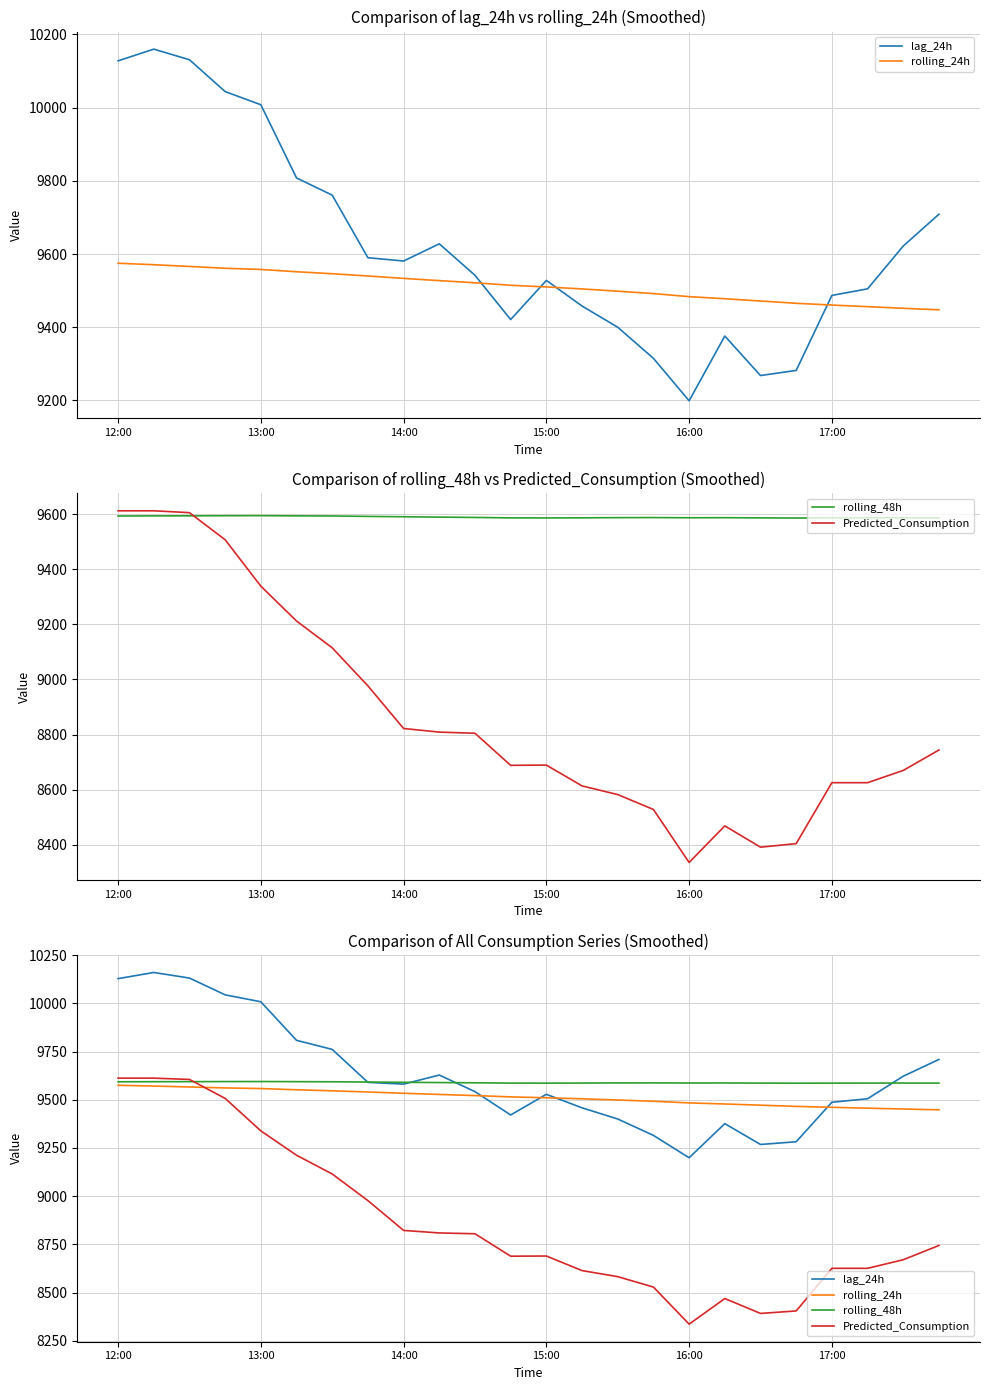

True or false: rolling_24h and lag_24h intersect in this chart.

True